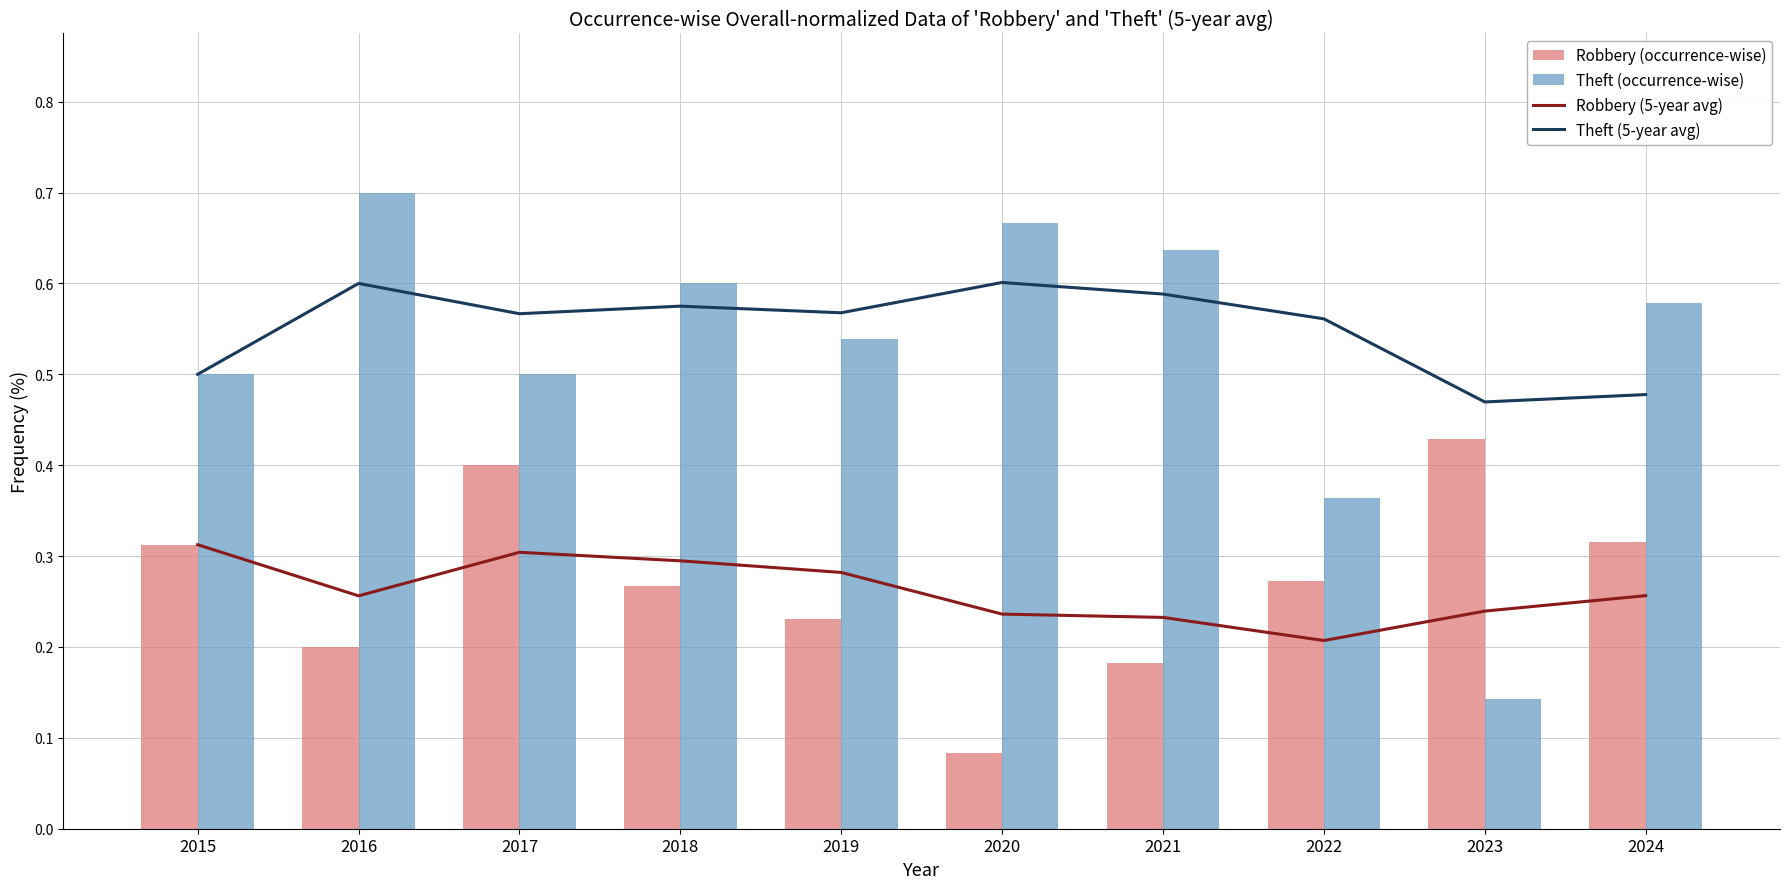

At 2021, list the series in order from largest to smallest.

Theft (occurrence-wise), Theft (5-year avg), Robbery (5-year avg), Robbery (occurrence-wise)